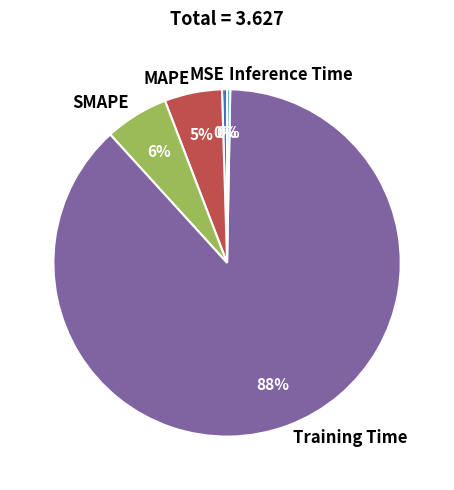

Which category accounts for the majority?

Training Time